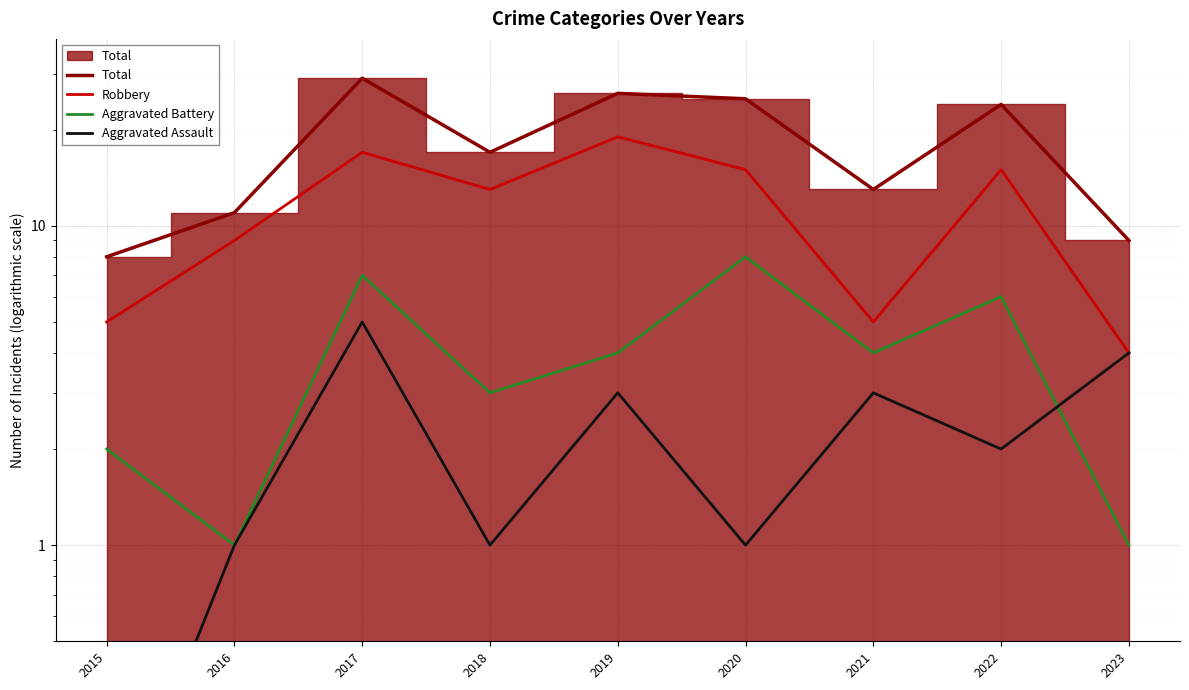

Is the value of Total at 2017 greater than the value of Aggravated Battery at 2019?

Yes